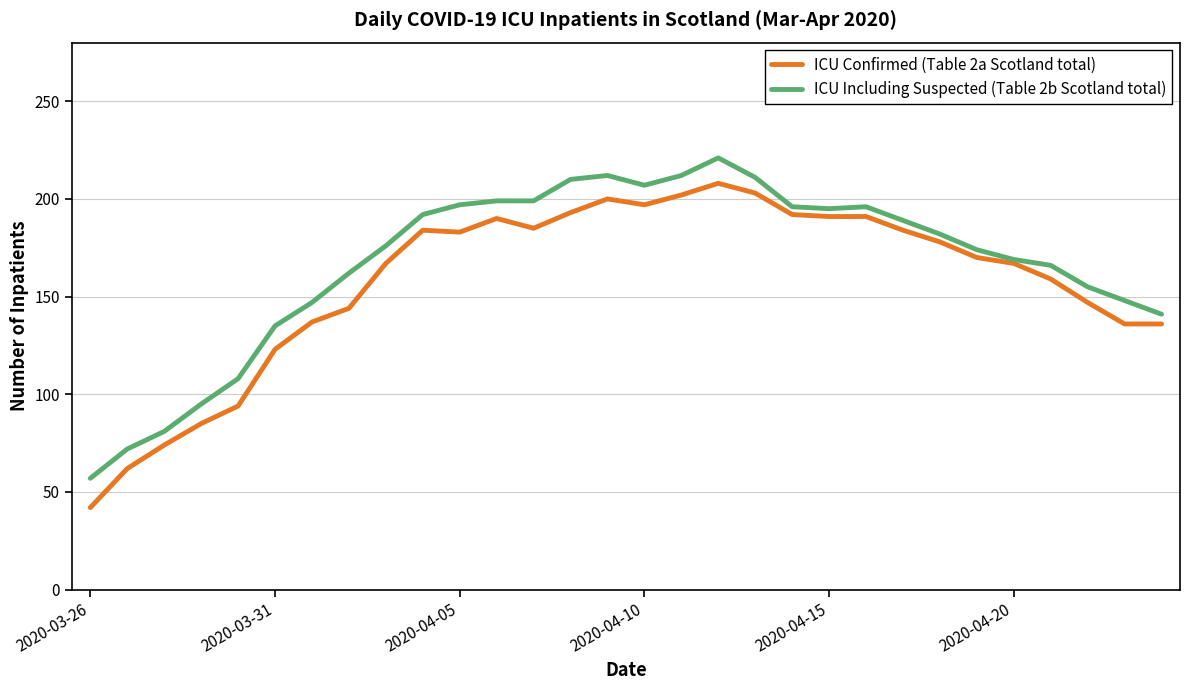

Rank the series by their average value, from highest to lowest.

ICU Including Suspected (Table 2b Scotland total), ICU Confirmed (Table 2a Scotland total)